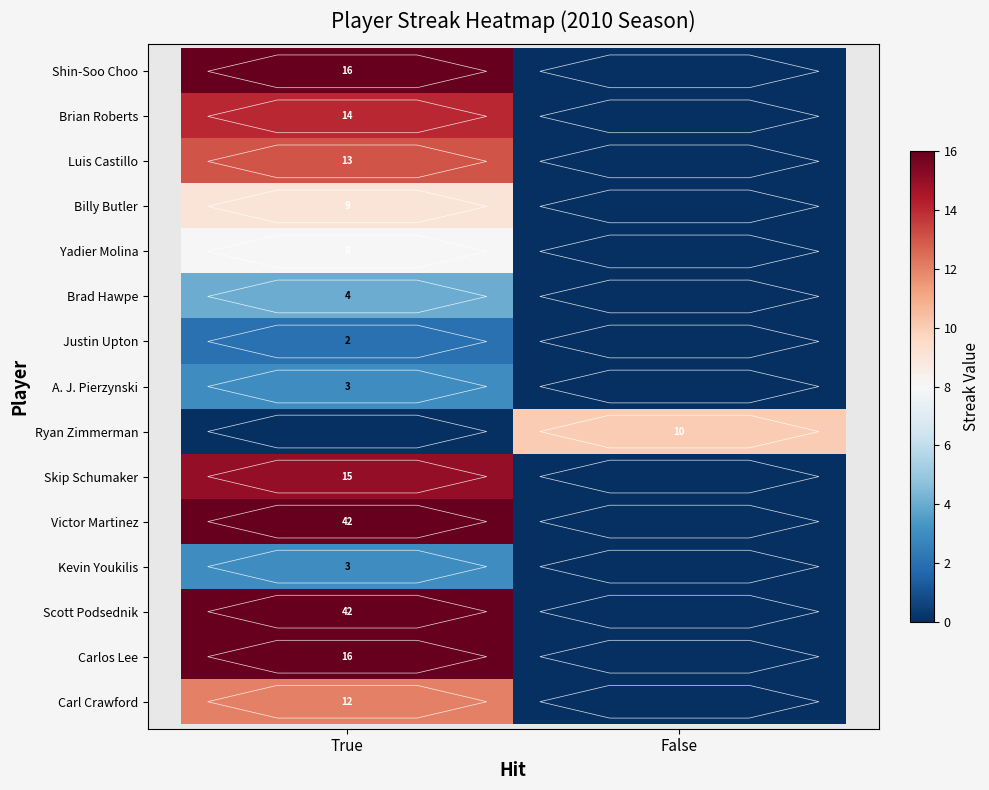

True or false: Brad Hawpe has a value of 4 at True.

True